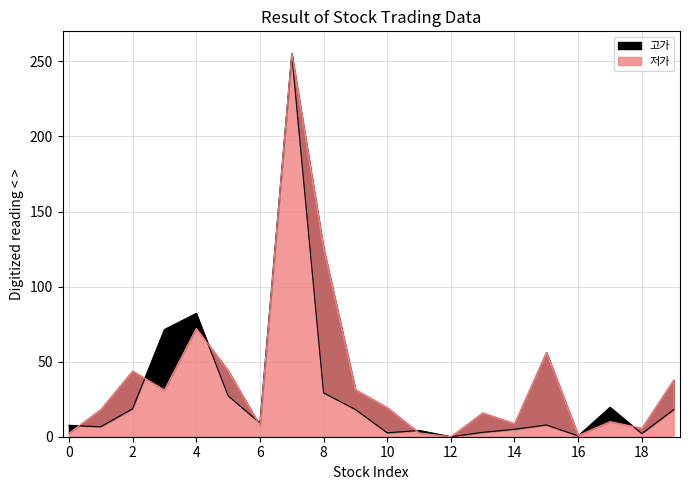

At which label is 저가 closest to 127?

8